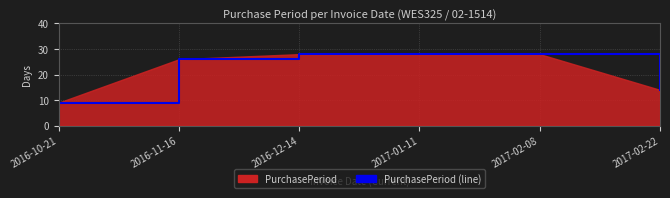

What is the label of the 4th point from the left?

2017-01-11